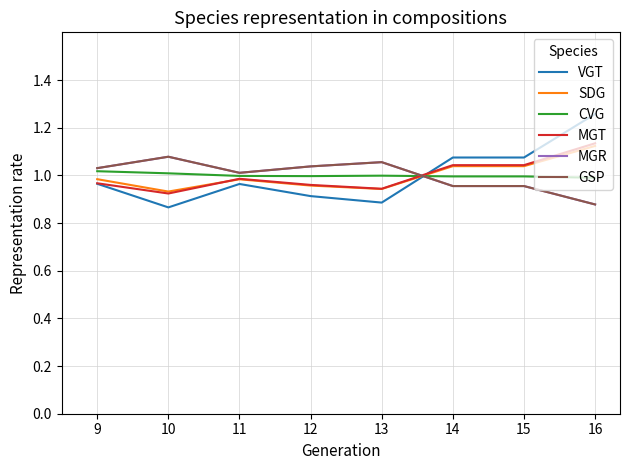

List the series in order of their peak value, highest first.

VGT, MGT, SDG, GSP, MGR, CVG